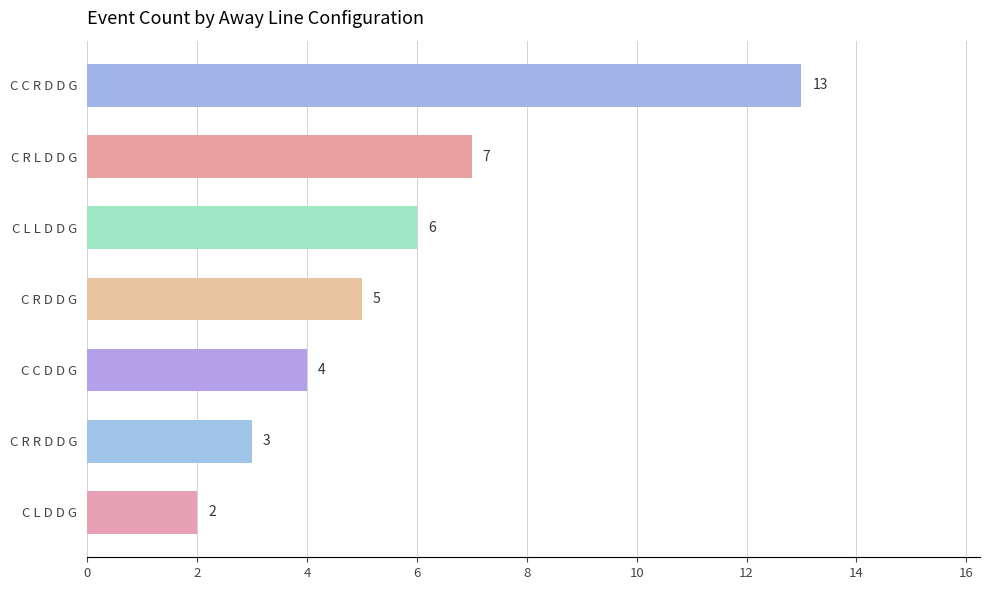

List the labels in order of value, smallest first.

C L D D G, C R R D D G, C C D D G, C R D D G, C L L D D G, C R L D D G, C C R D D G